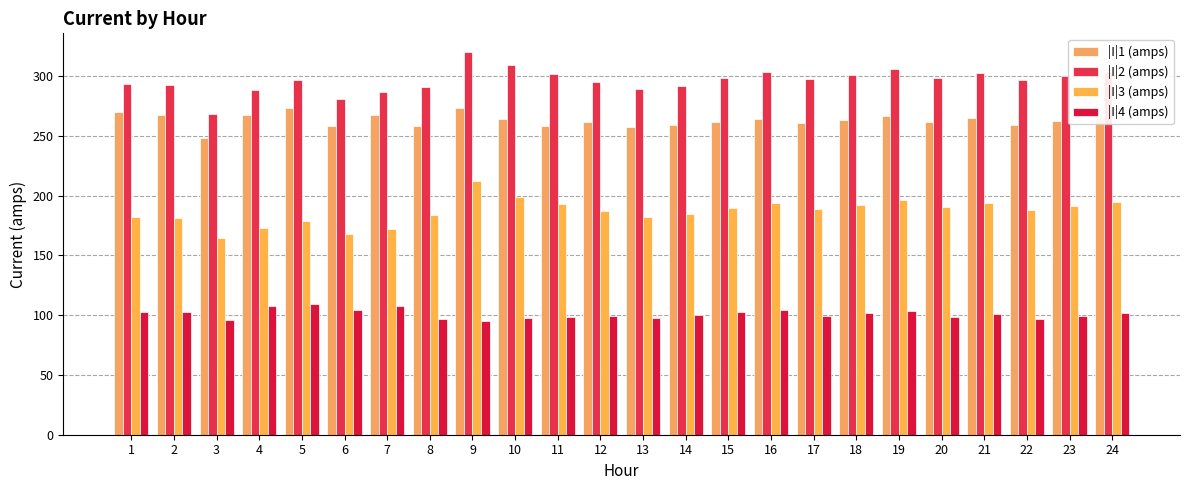

At which label does |I|1 (amps) reach its peak?

9